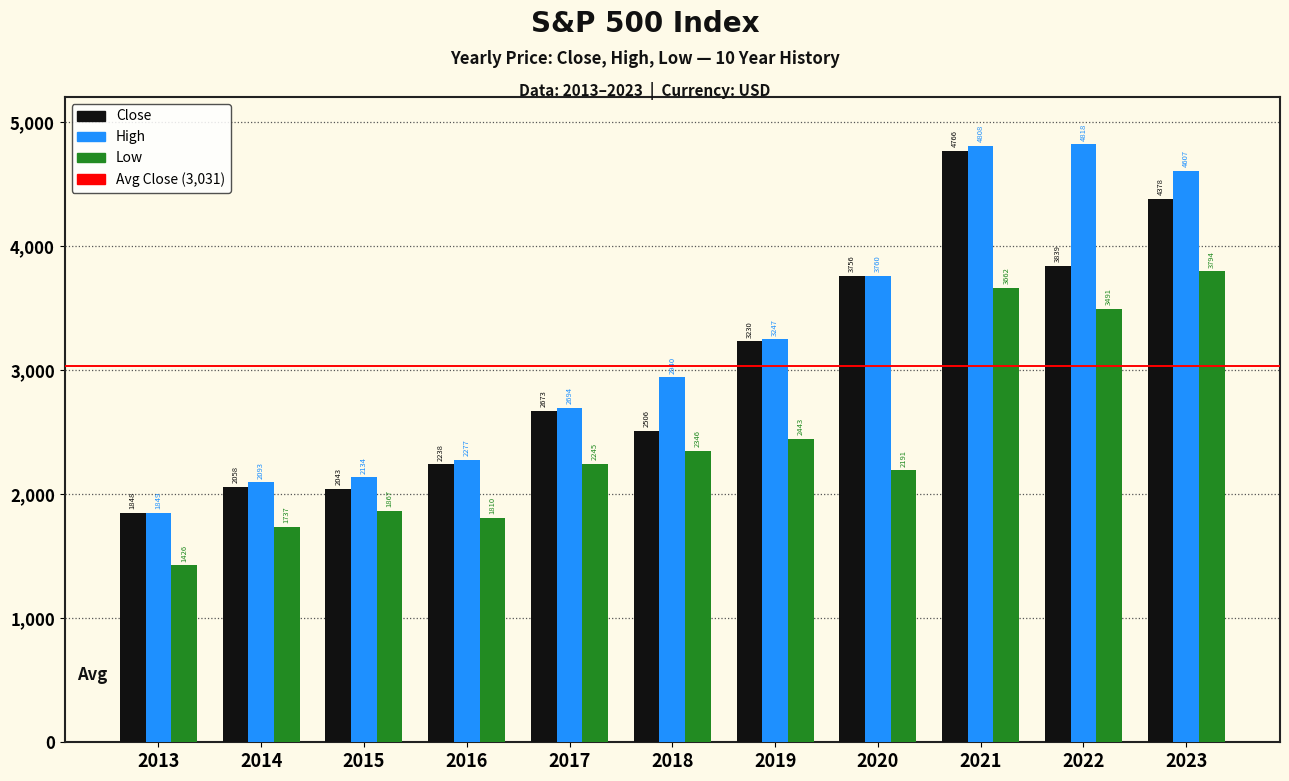

How many data points in High are less than 2940?

5